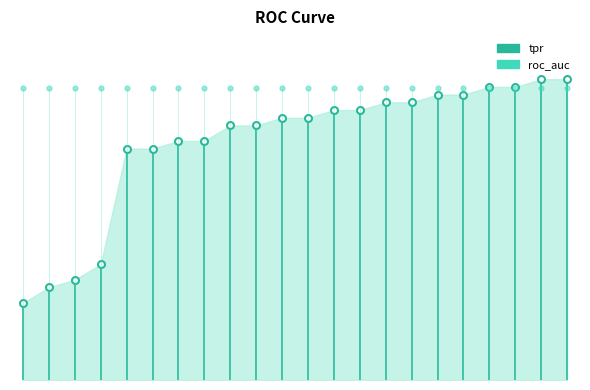

What is the maximum value for roc_auc?

1.0